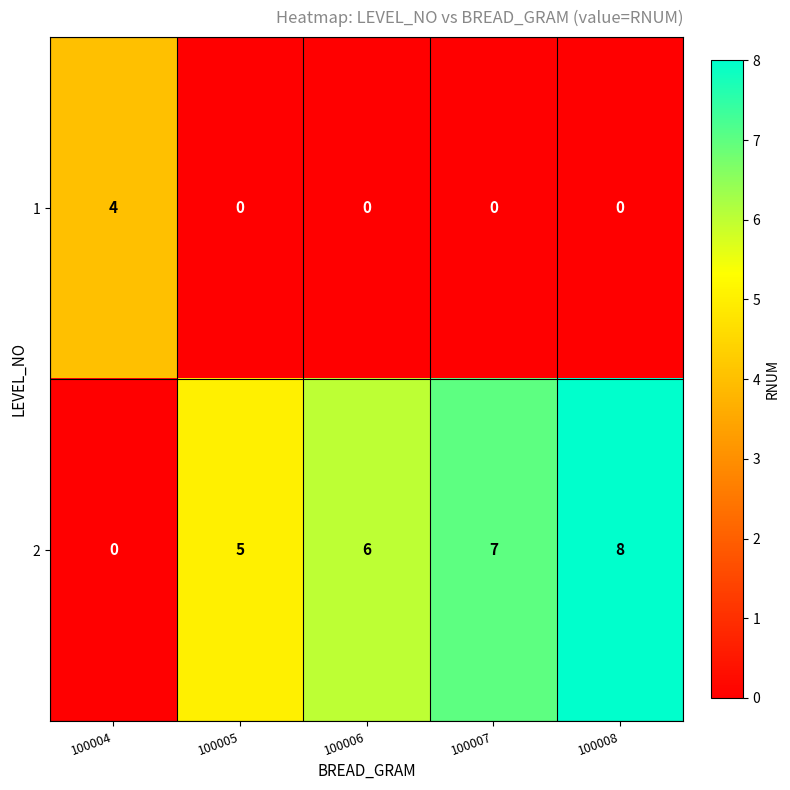

Is it true that 2 equals 8 at 100008?

True